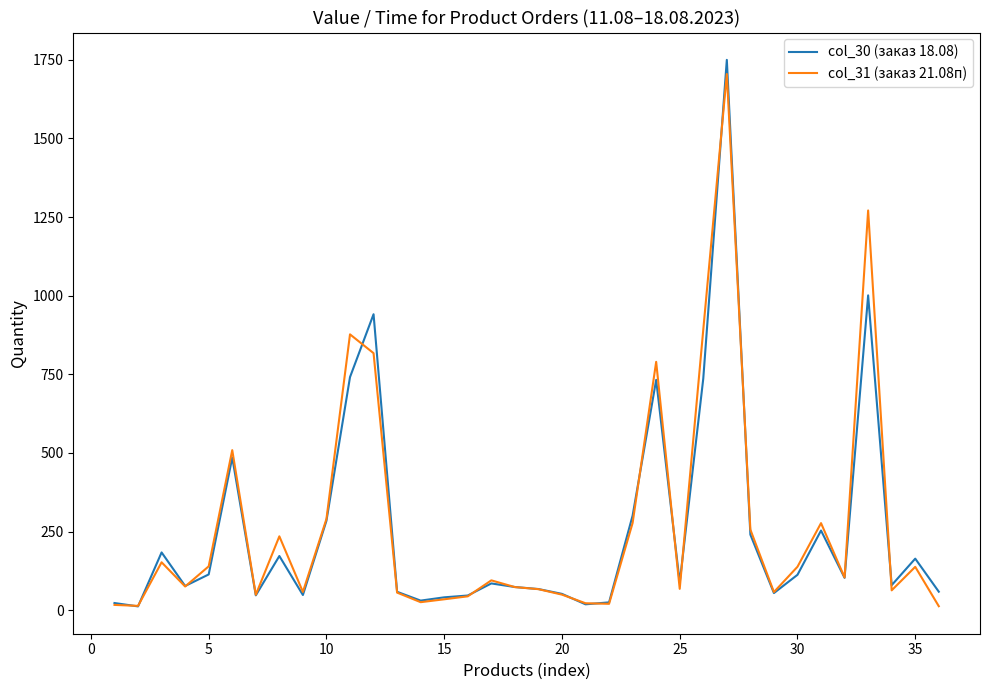

What is the maximum value shown in the chart?

1750.0